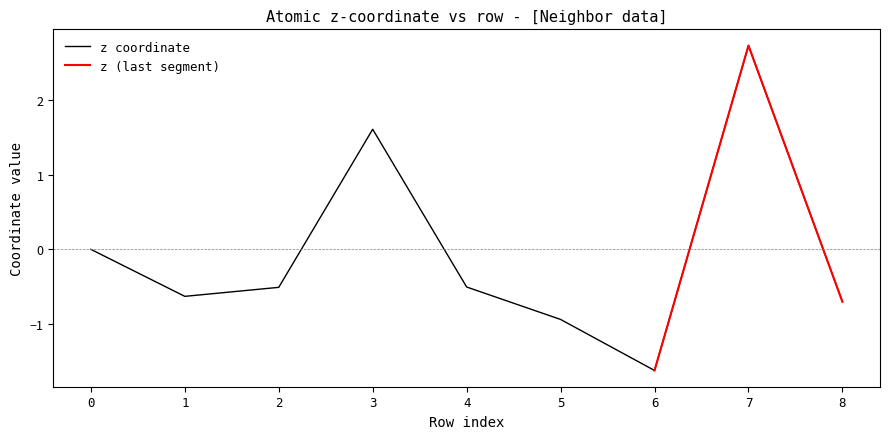

List the labels in order of value, smallest first.

6, 5, 8, 1, 2, 4, 0, 3, 7